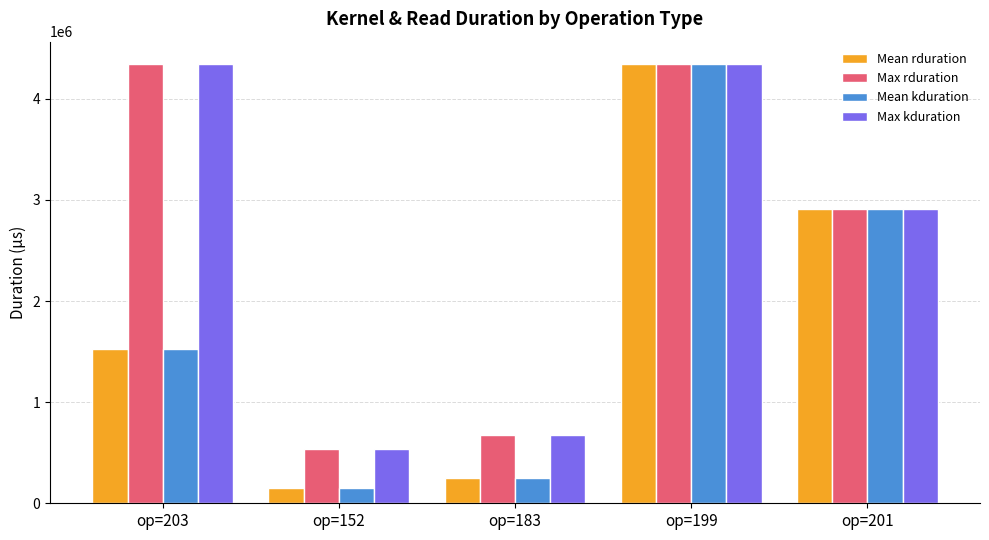

What are all the series names shown in the legend?

Mean rduration, Max rduration, Mean kduration, Max kduration